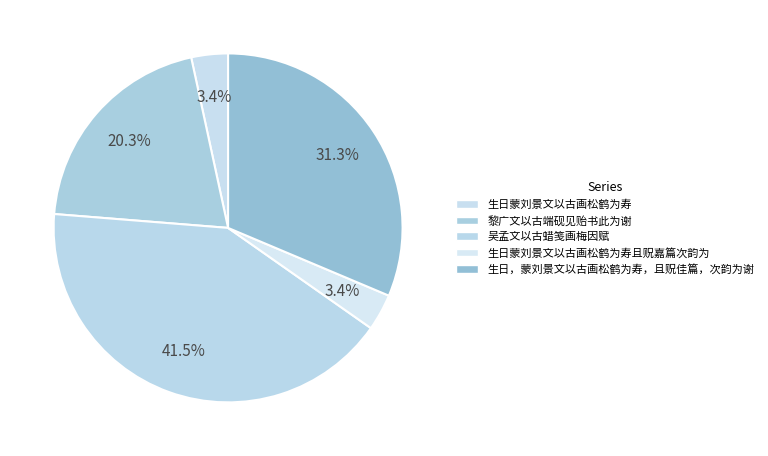

Count the number of slices in the pie.

5